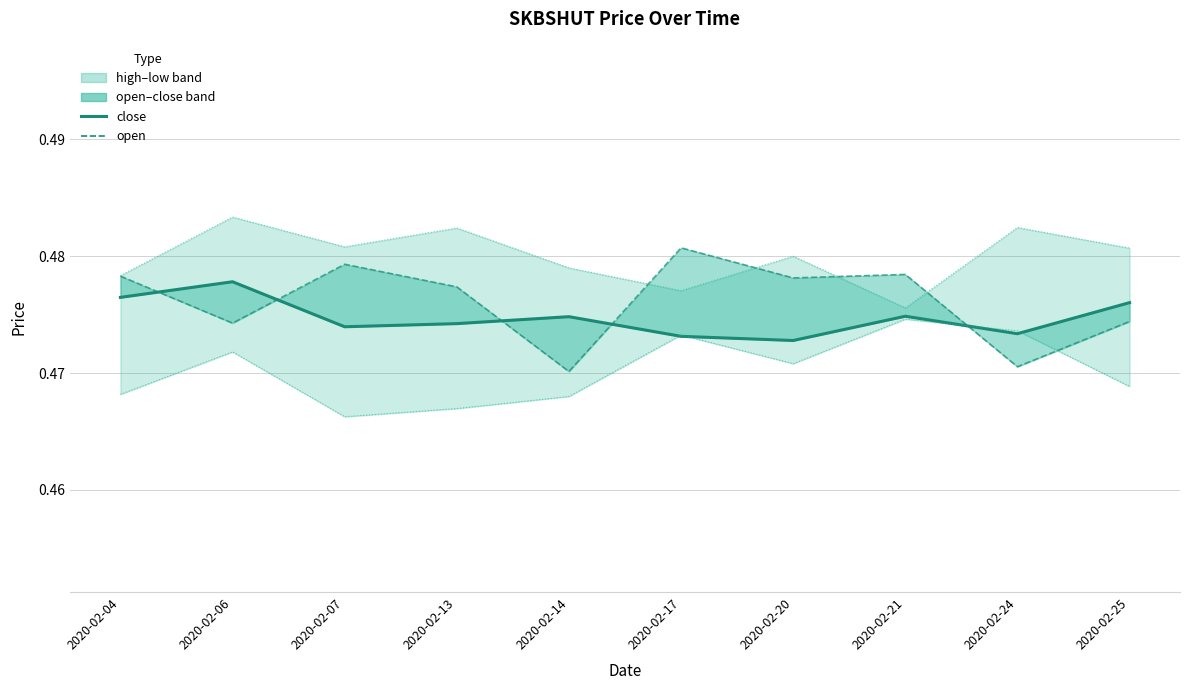

Which has a higher value, 2020-02-14 or 2020-02-07?

2020-02-14